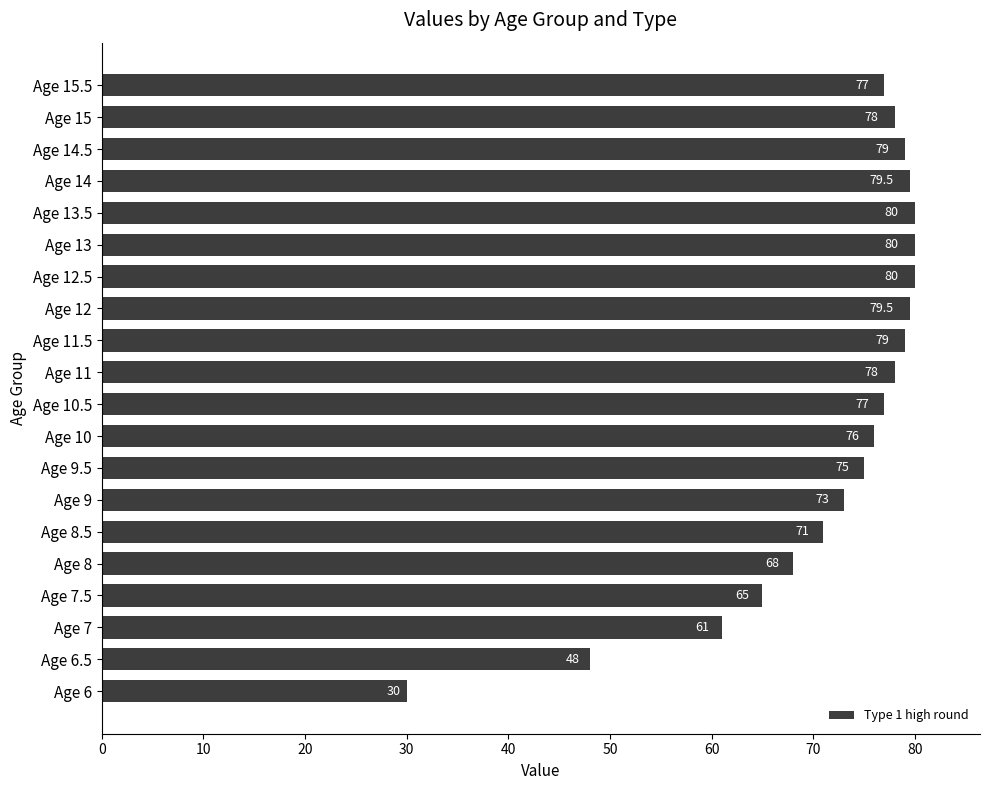

What value does the data have at Age 7?

61.0